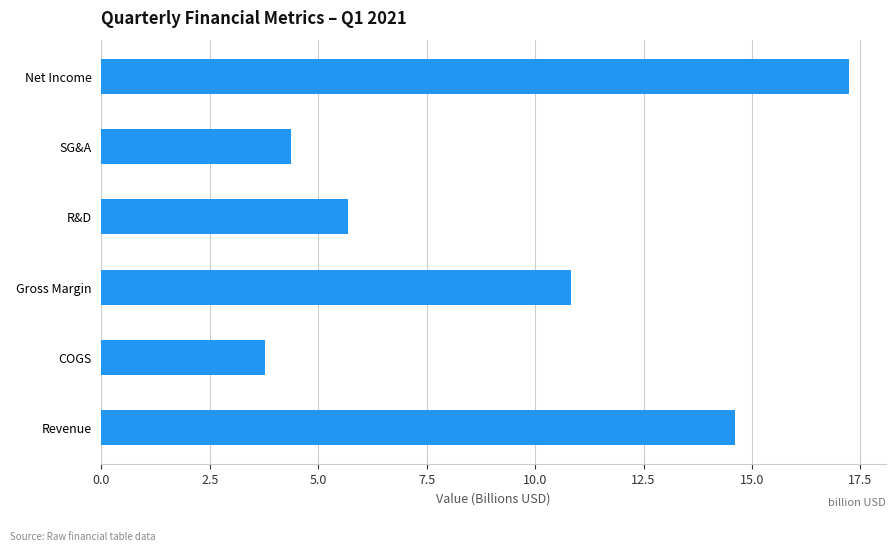

The chart shows a value of 7.6 at SG&A. True or false?

False